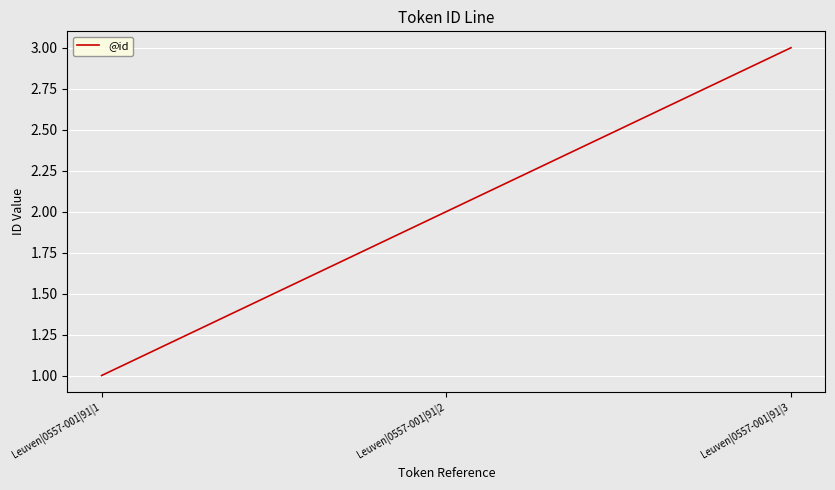

What is the minimum value shown in the chart?

1